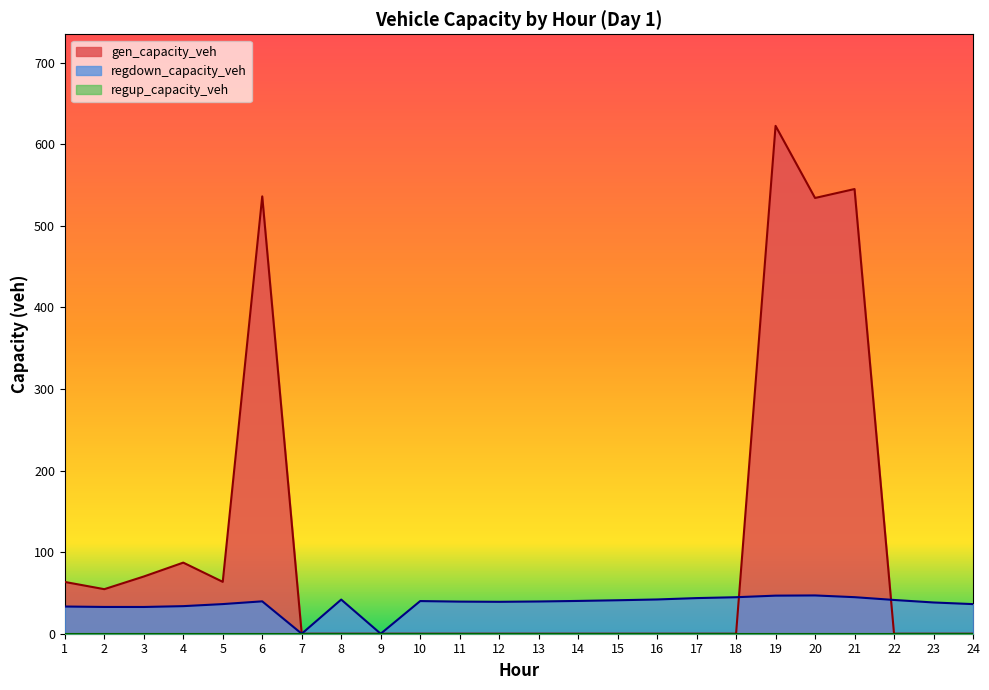

What is the value of the regdown_capacity_veh point at the 21st from the left?

44.8